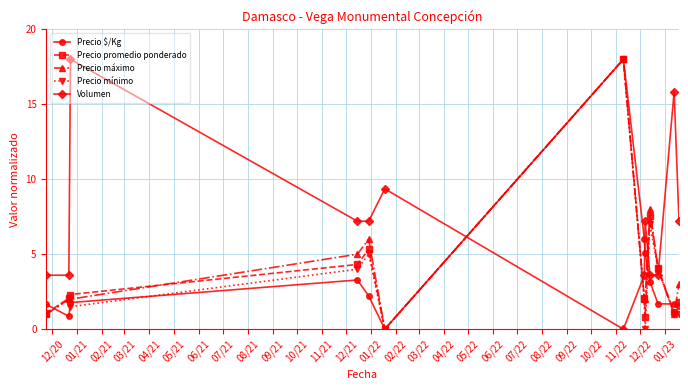

Which series has the largest total across all categories?

Volumen